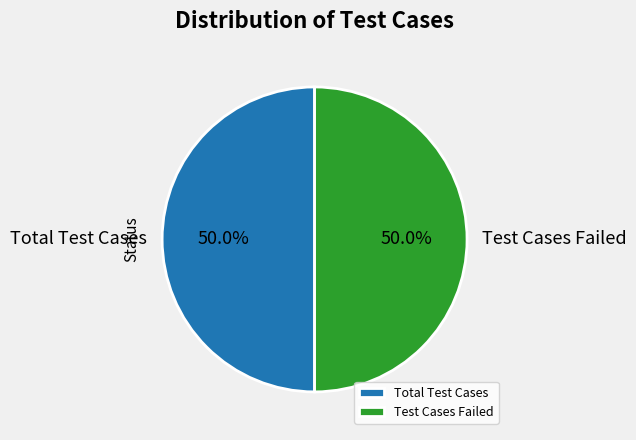

What percentage do Total Test Cases and Test Cases Failed together represent?

100.0%